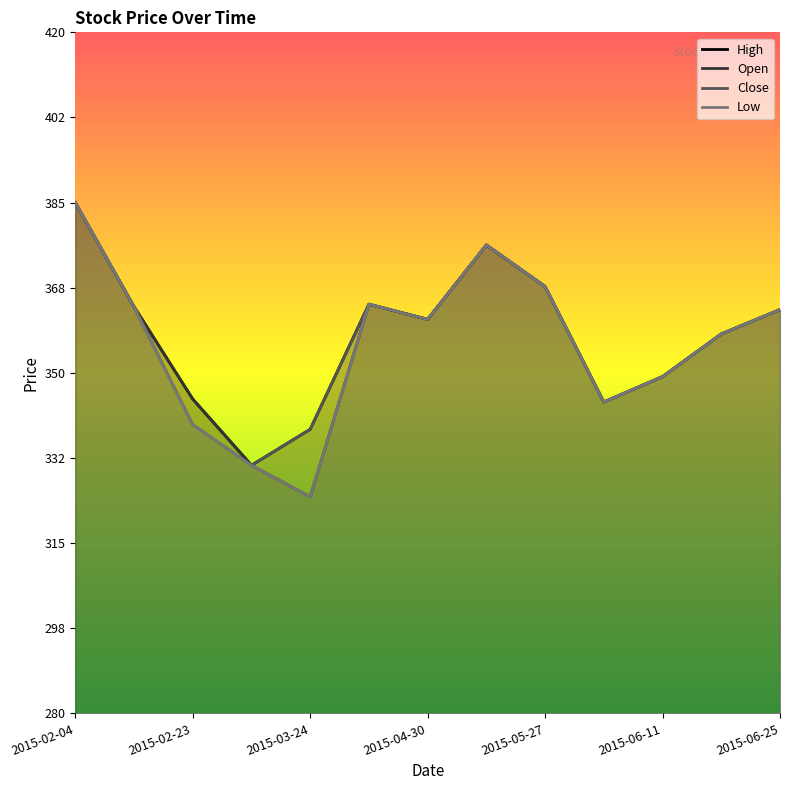

What position from the left is 2015-03-06?

4